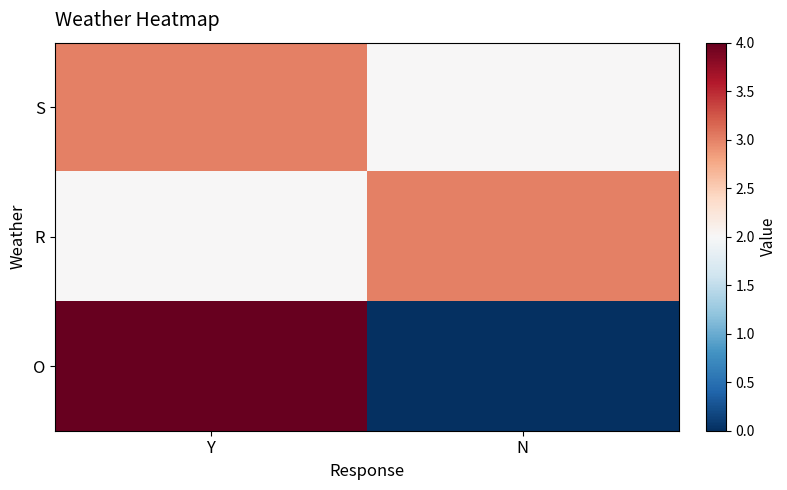

Which has a higher value, Y or N?

Y